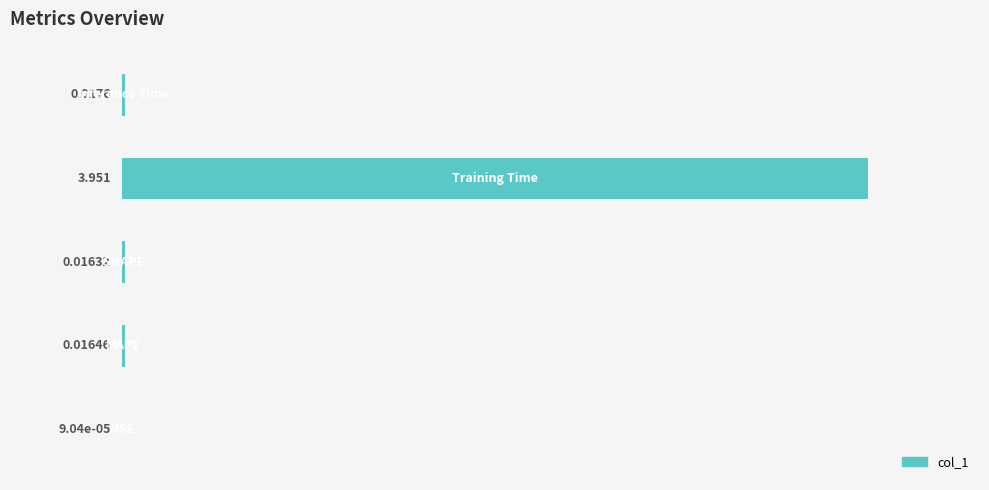

How many distinct data groups are displayed?

1